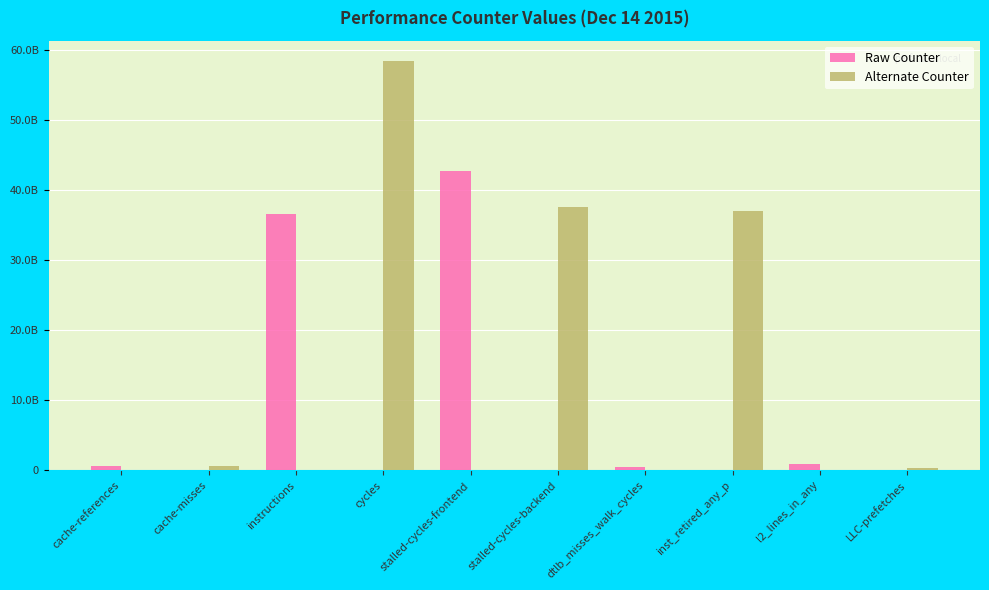

At how many categories does at least one series exceed 53401625476?

1